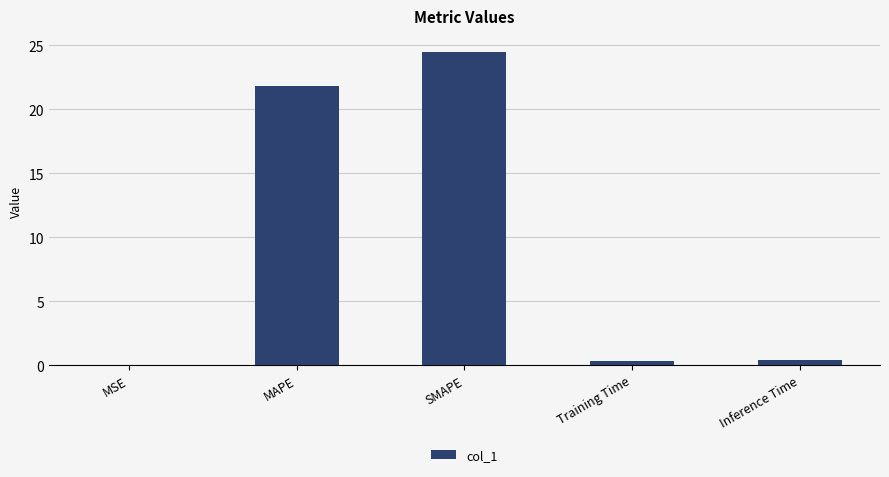

What is the change in value from MSE to SMAPE?

+24.5